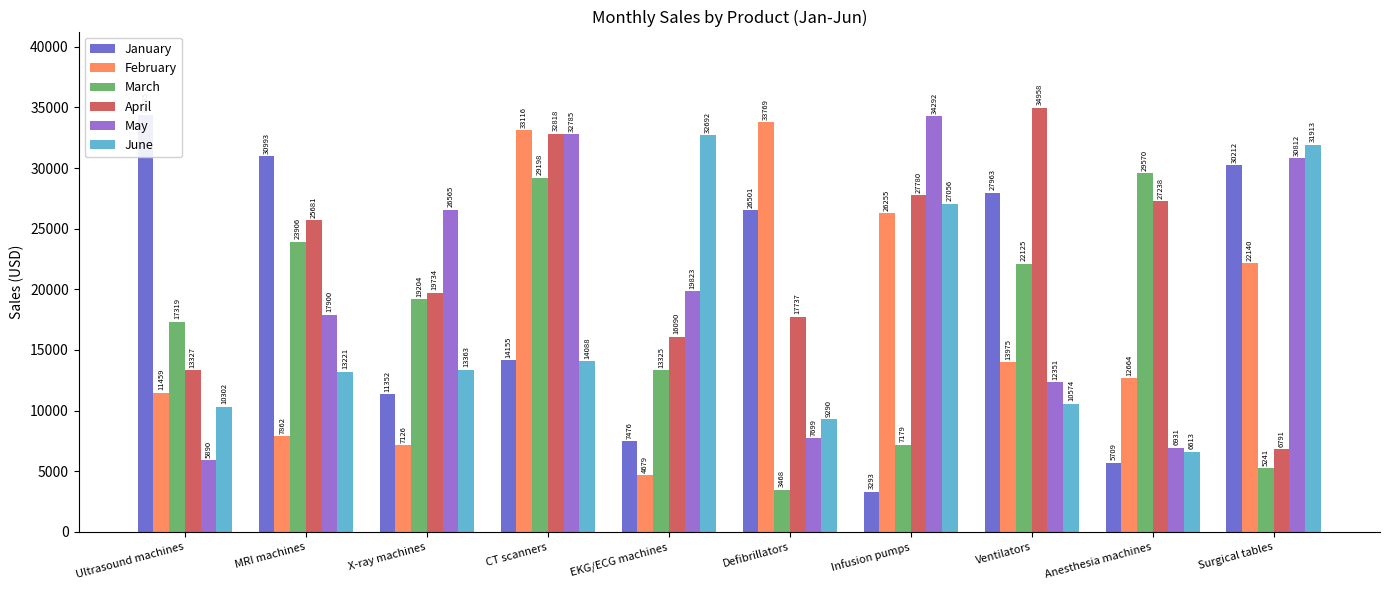

The March series shows 23906.1 at MRI machines. True or false?

True